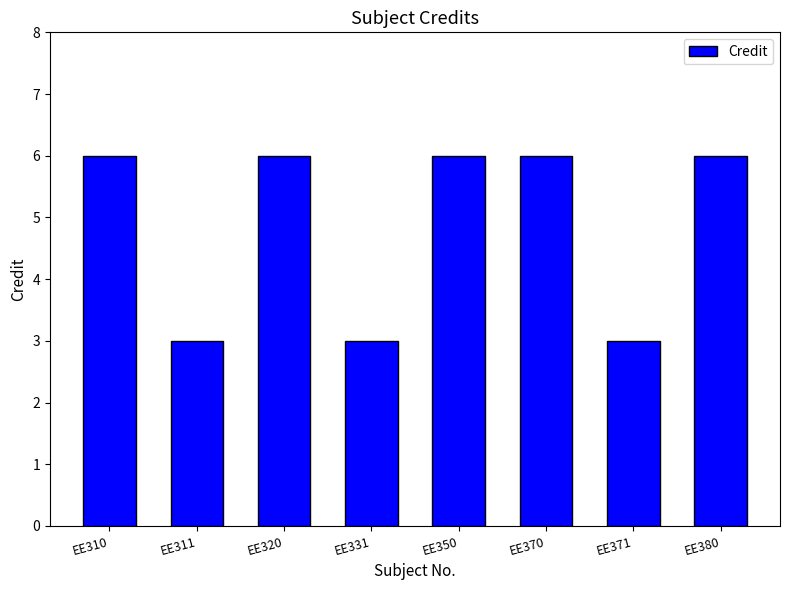

What is the minimum value shown in the chart?

3